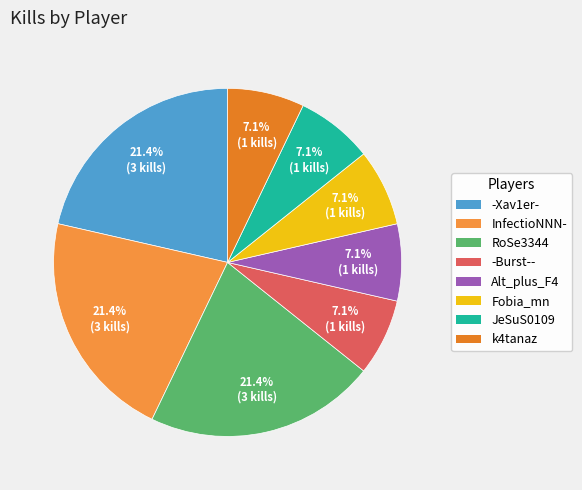

Is it true that -Burst-- is 7% of the pie?

True